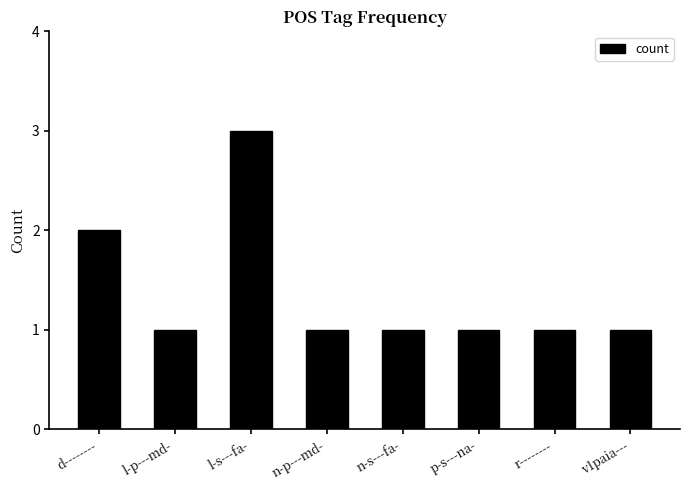

Count the values in the range 1 to 2.

7